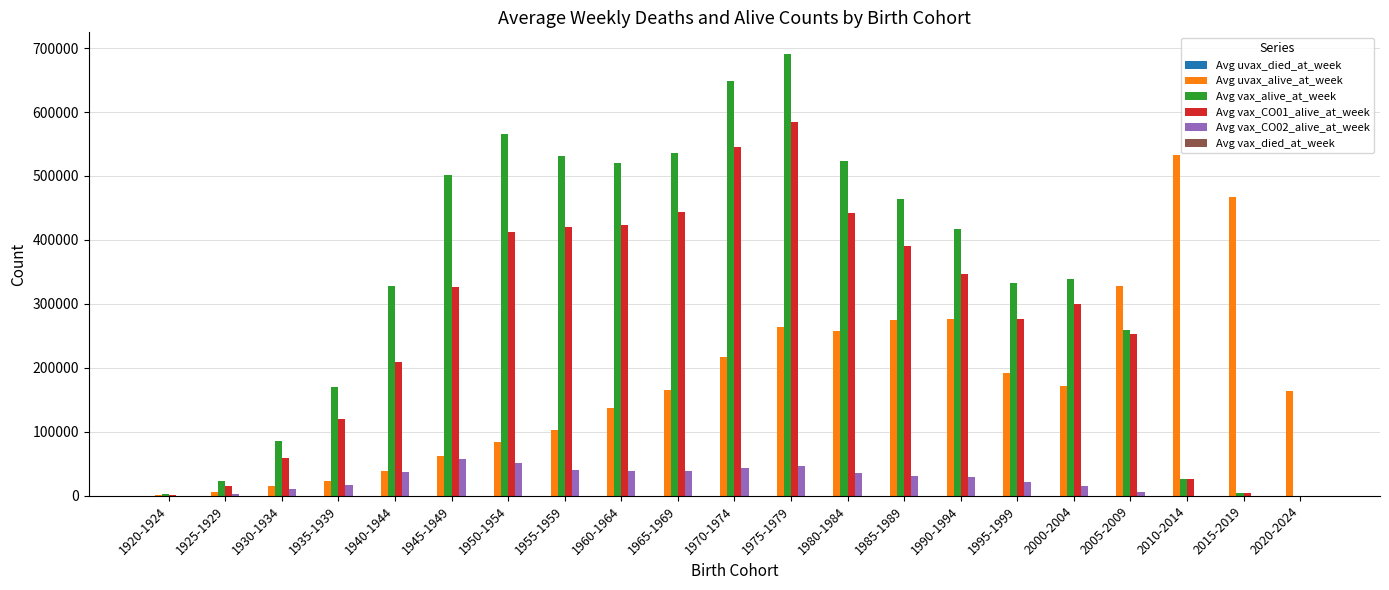

How many distinct data groups are displayed?

6